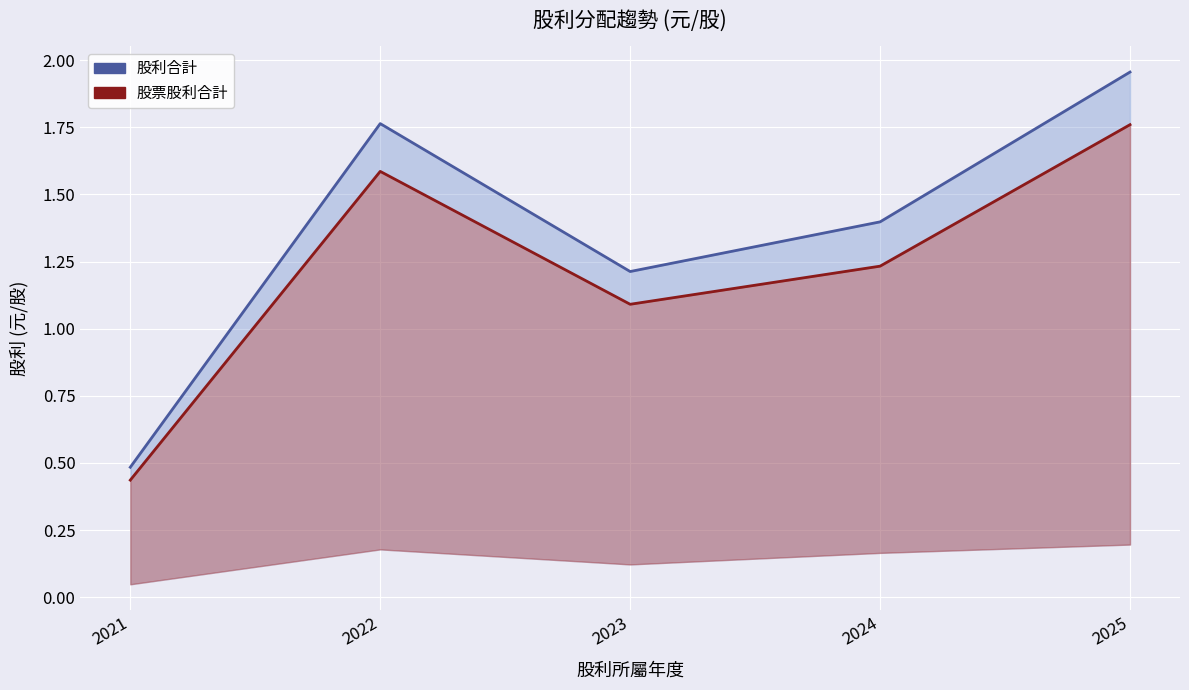

What is the value of the 股利合計 point at the 4th from the left?

1.4